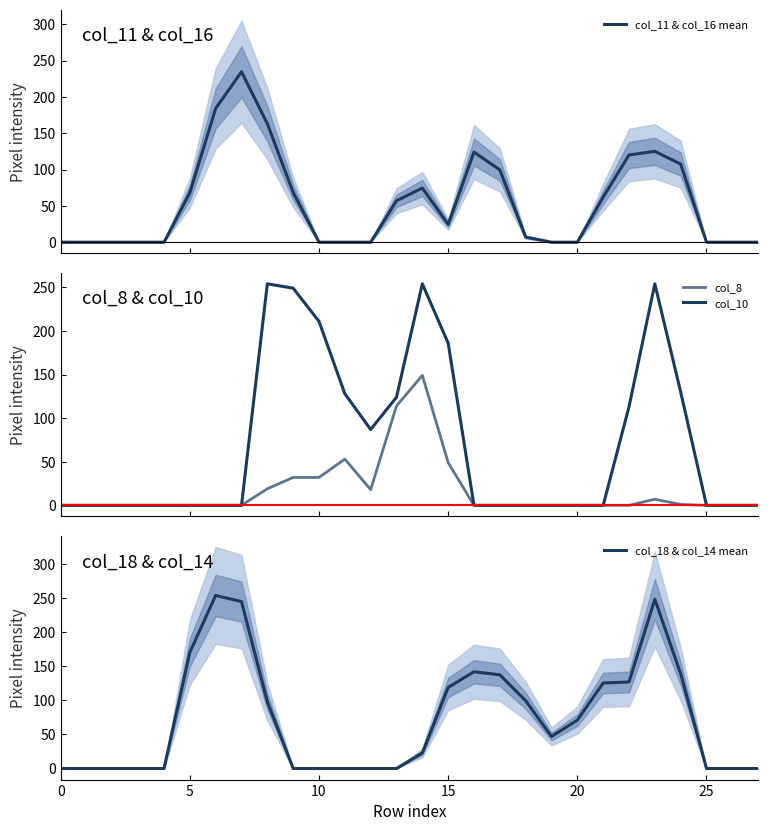

At how many categories does at least one series exceed 85?

18